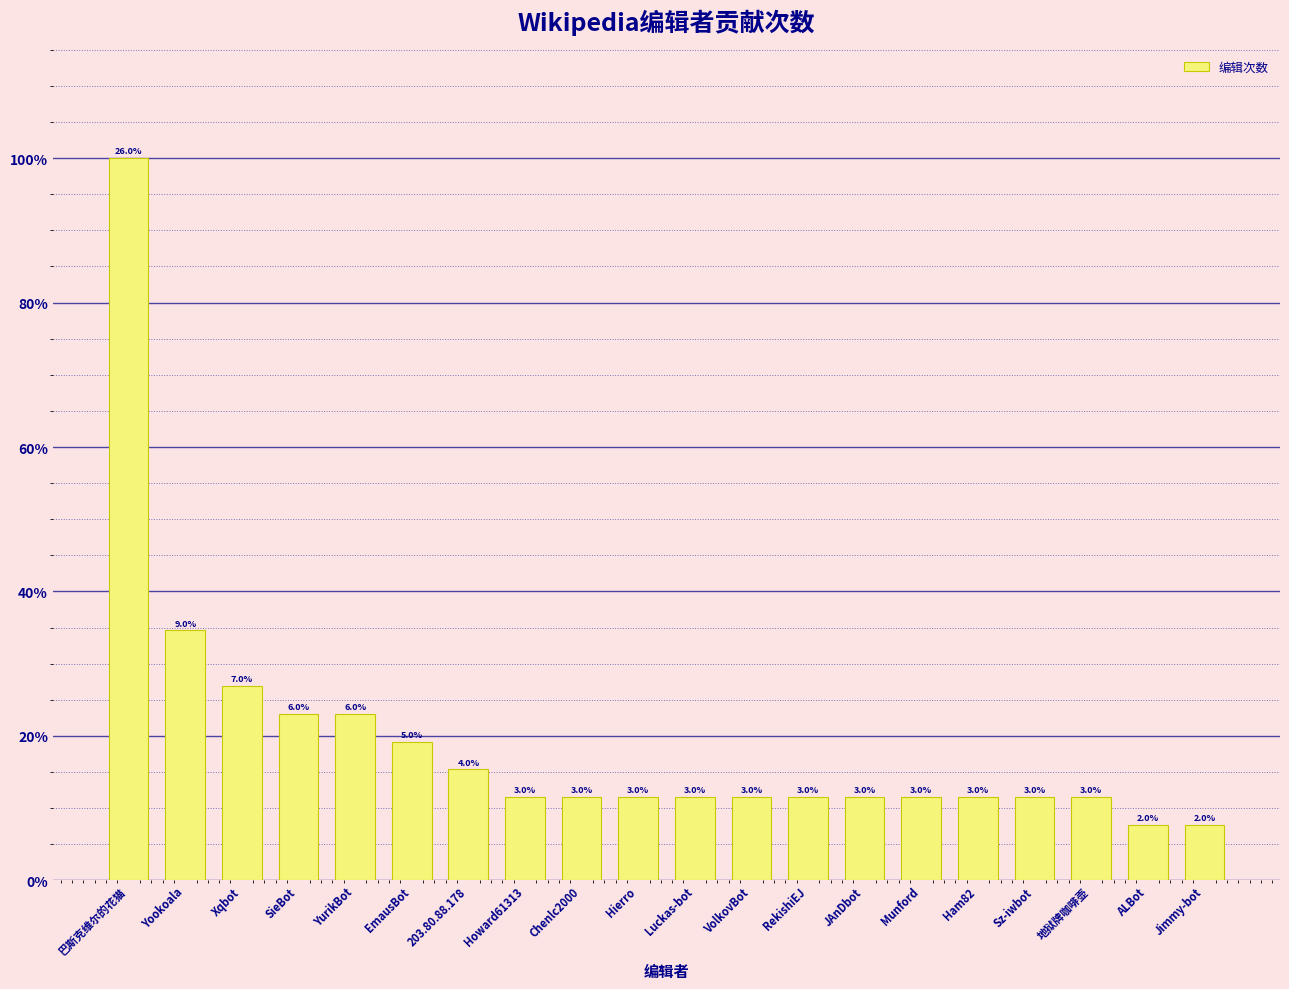

Are the bars horizontal?

No